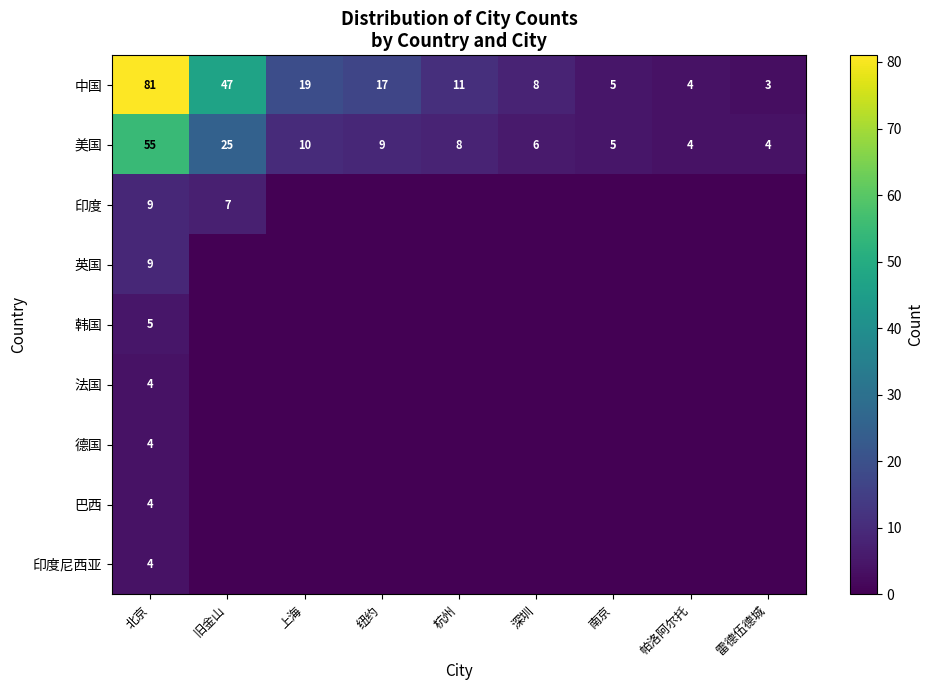

At which category is the sum across all series the highest?

北京